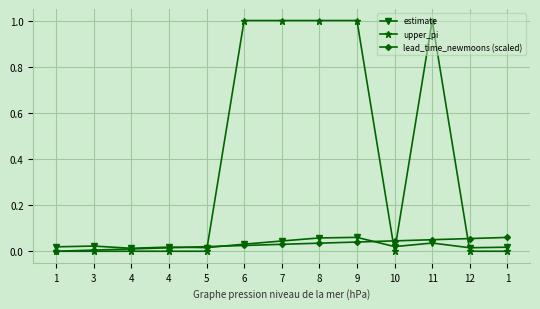

Is it true that upper_pi equals 0.0 at 4?

True